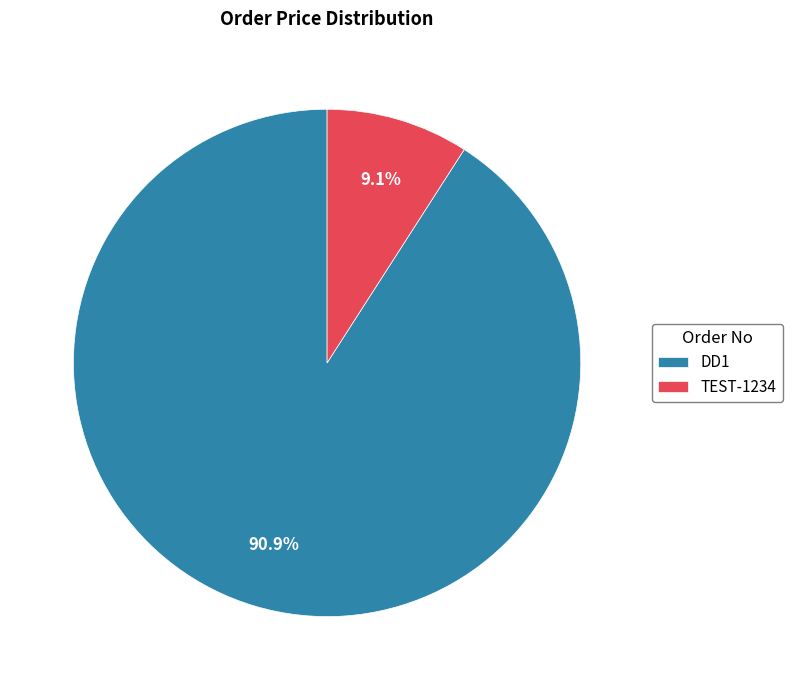

What percentage is the TEST-1234 slice, to the nearest percent?

9%